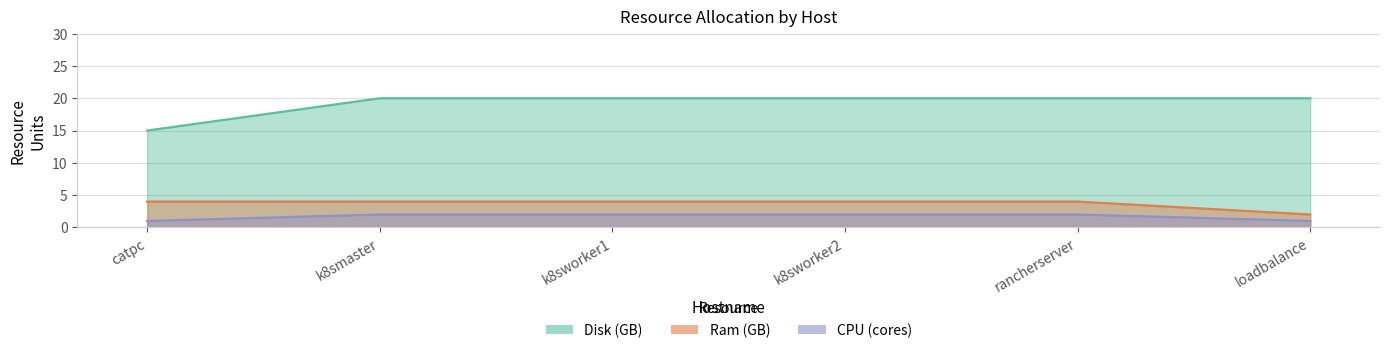

What is the value of the CPU point at the 5th from the left?

2